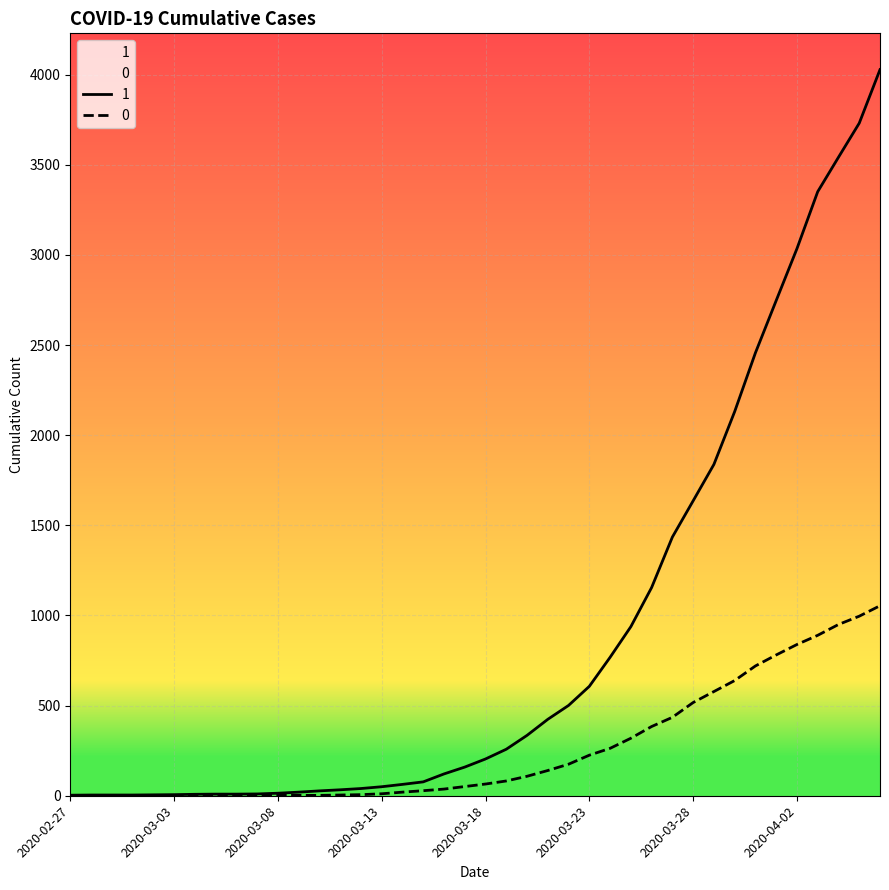

True or false: 0 and 1 cross at least once.

False